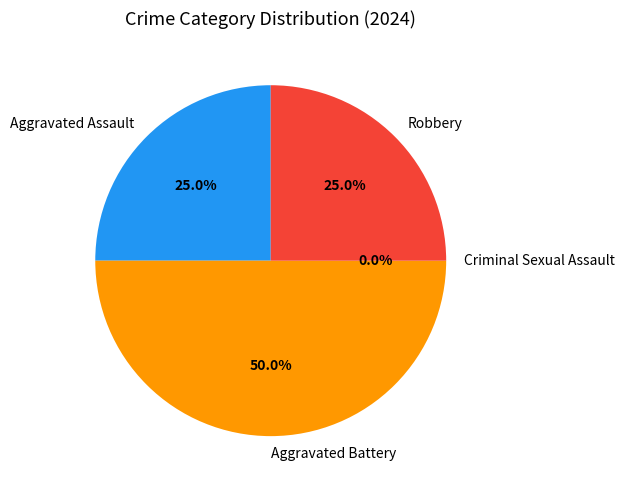

To the nearest percent, what percentage of the pie is Aggravated Battery?

50%